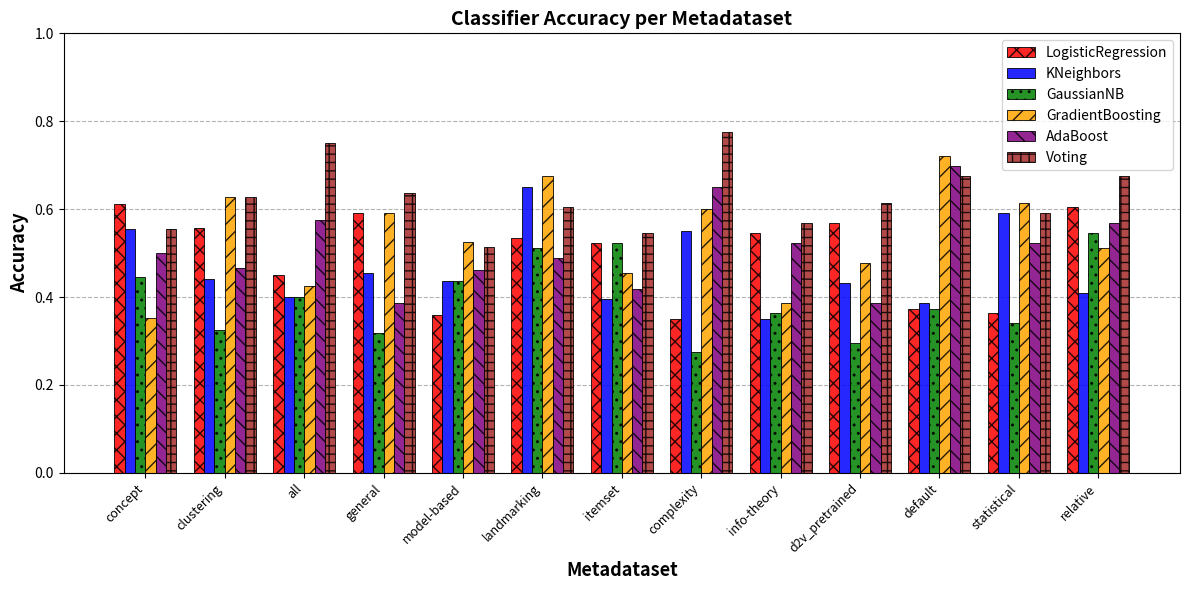

Count the GradientBoosting values in the range 0 to 1.

13